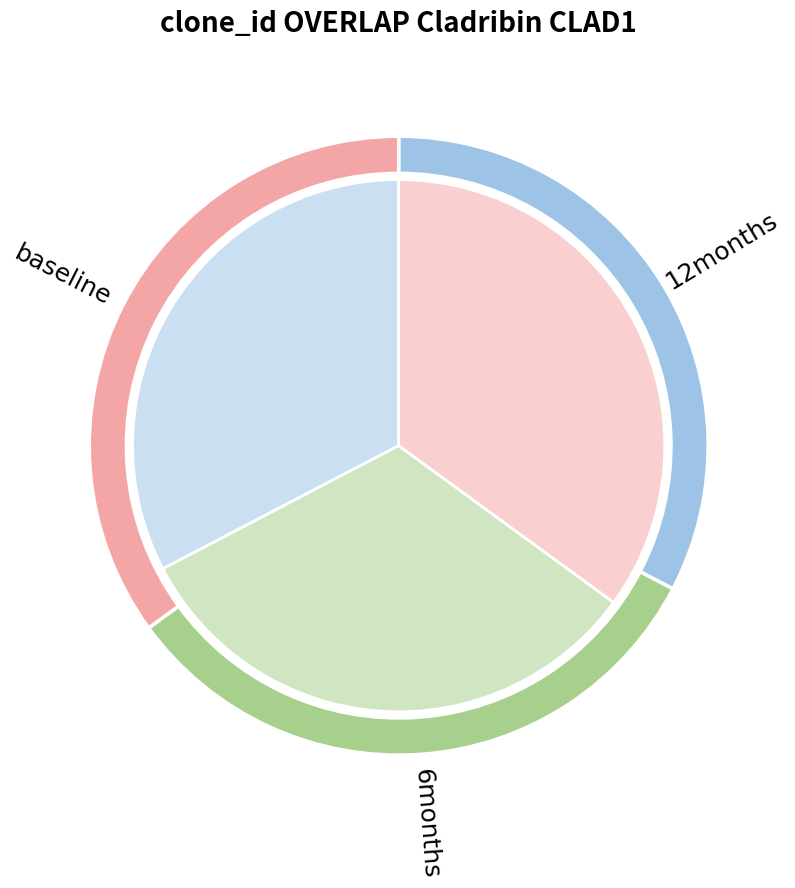

Does 2 account for over 50% of the chart?

No